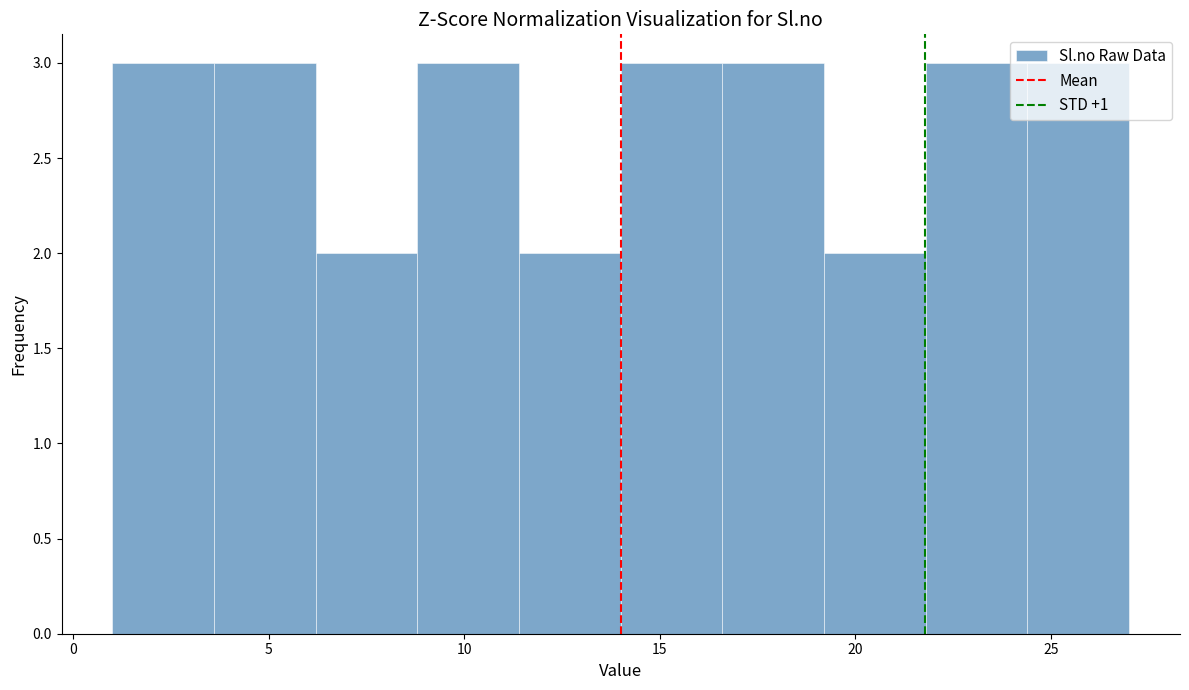

Reading left to right, list every bar in this chart as the range it spans on the x-axis followed by its height. Neither the bar edges nor the heights are printed on the chart, so give them approximately, as read against the axes.

1.0 to 3.6: 3
3.6 to 6.2: 3
6.2 to 8.8: 2
8.8 to 11.4: 3
11.4 to 14.0: 2
14.0 to 16.6: 3
16.6 to 19.2: 3
19.2 to 21.8: 2
21.8 to 24.4: 3
24.4 to 27.0: 3